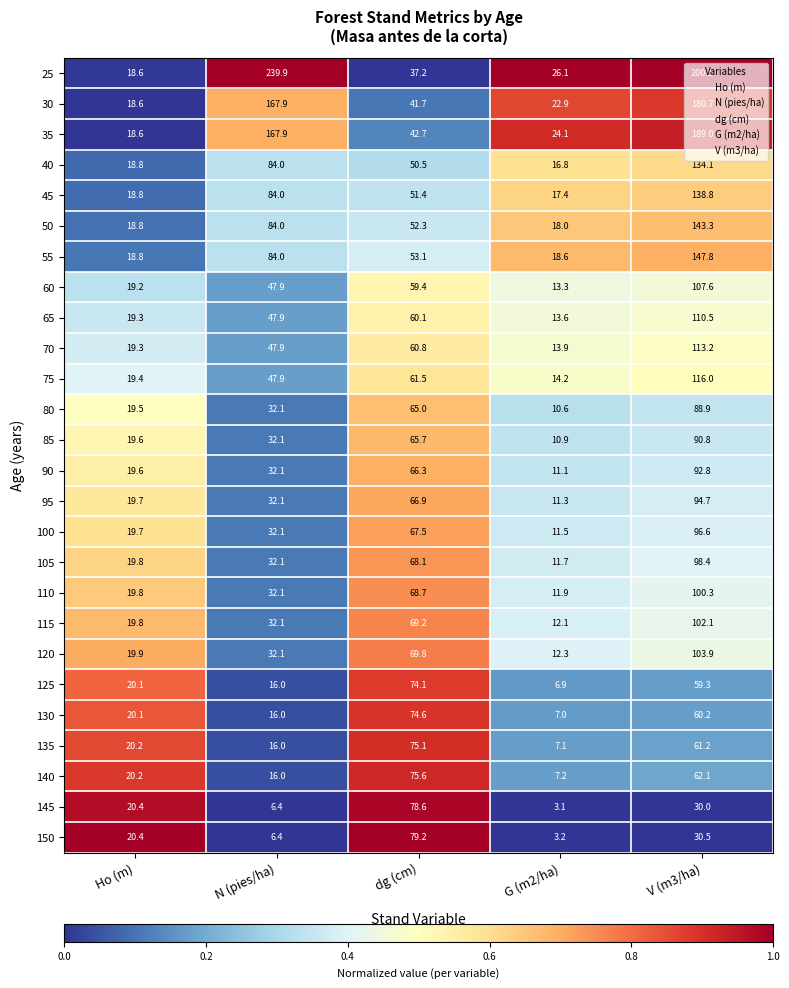

The value of 25 at dg (cm) is 19.1. True or false?

False